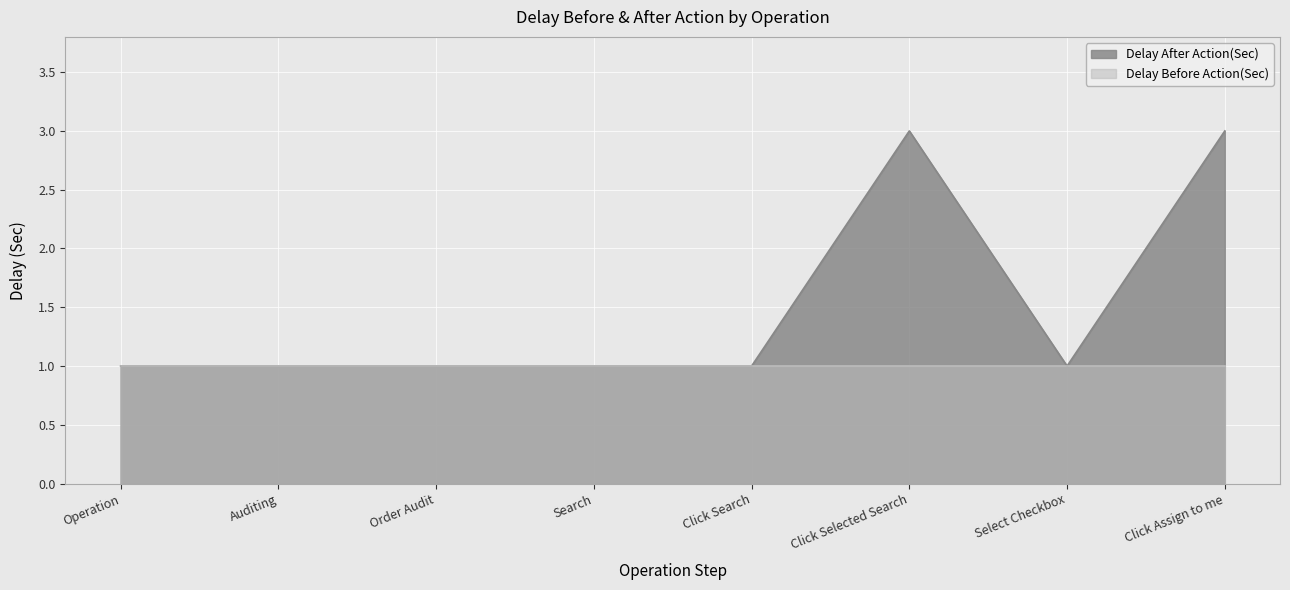

Rank the categories by value from highest to lowest.

Click Selected Search, Click Assign to me, Operation, Auditing, Order Audit, Search, Click Search, Select Checkbox